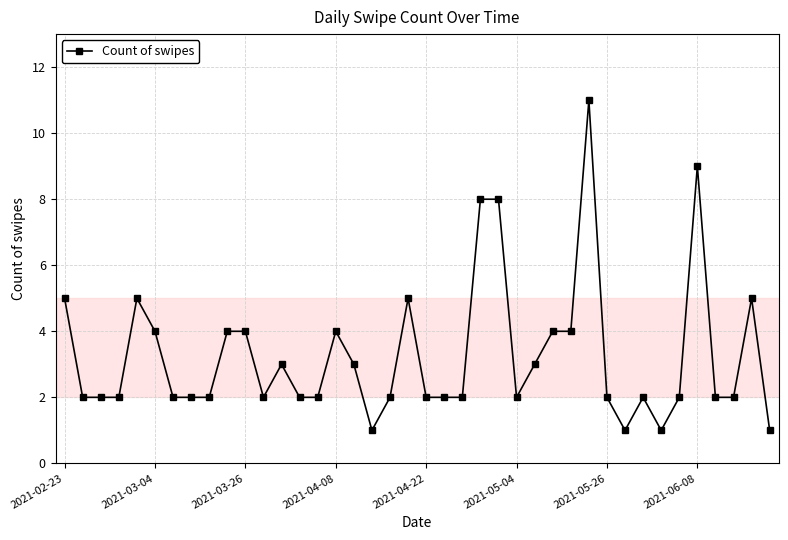

What is the value of the 30th point from the left?

11